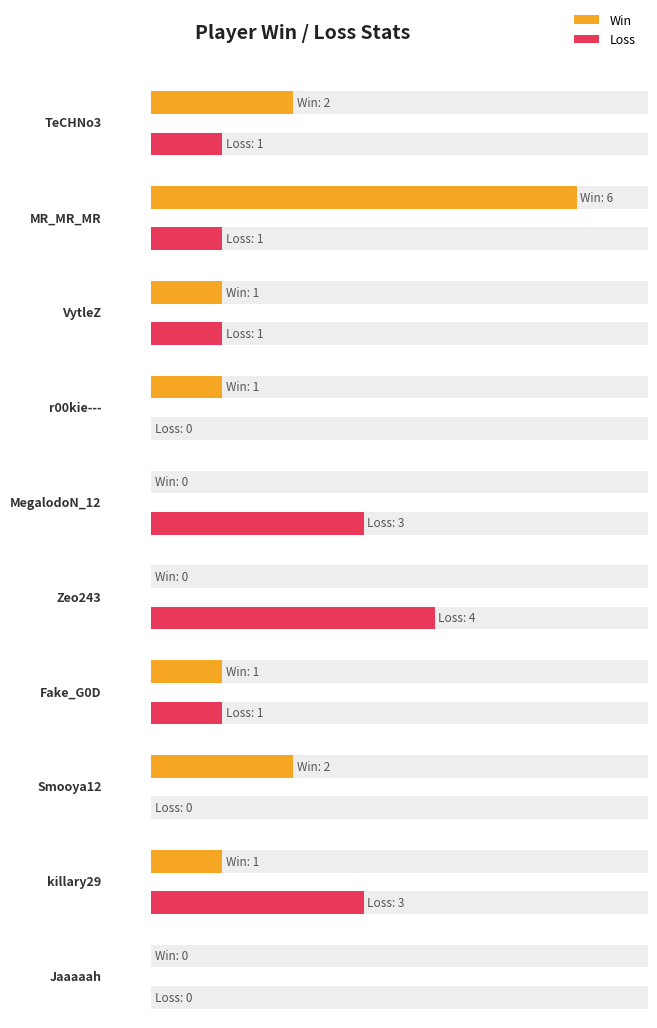

What is the spread (max minus min) of values at TeCHNo3?

1